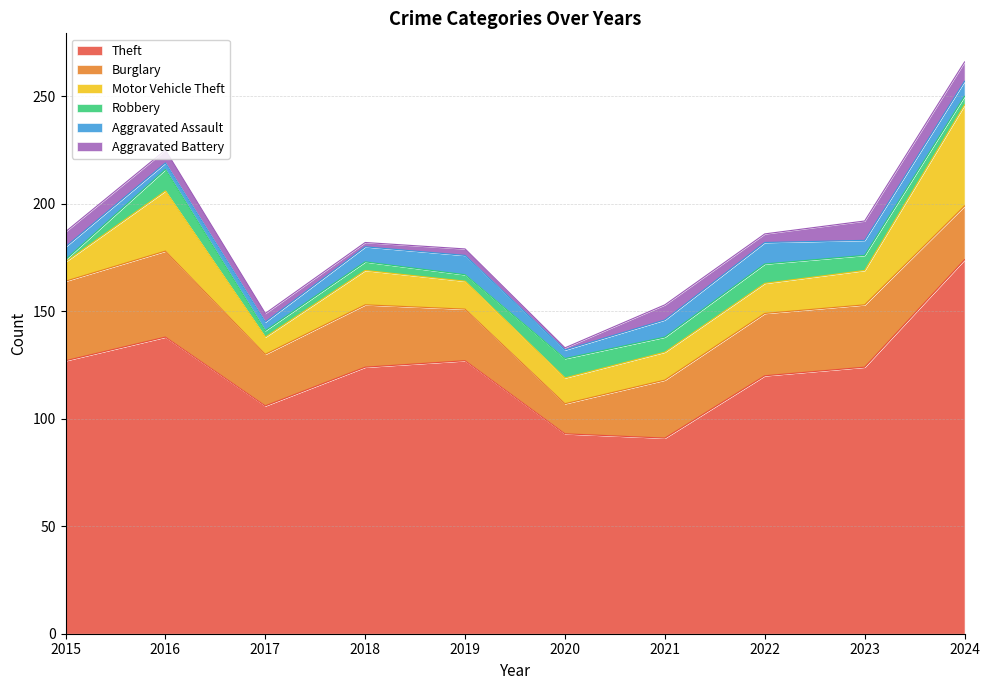

The Theft series shows 56 at 2015. True or false?

False